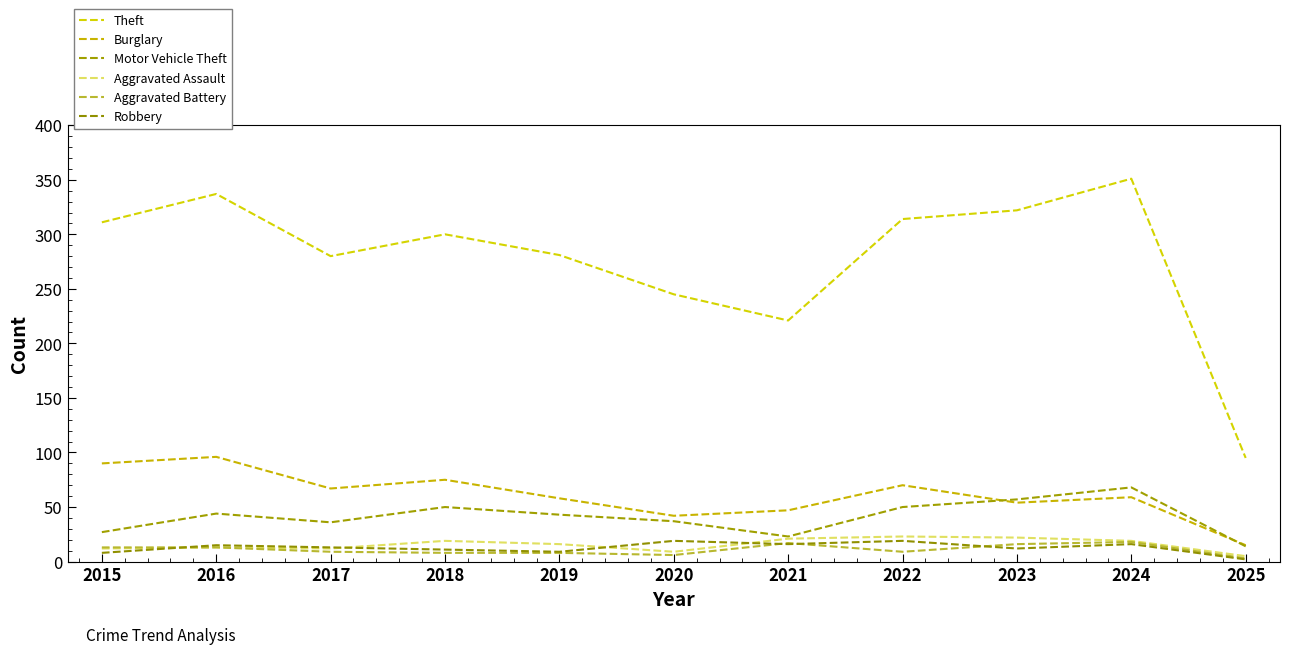

What is the difference between the second highest and minimum values in the Burglary series?

75